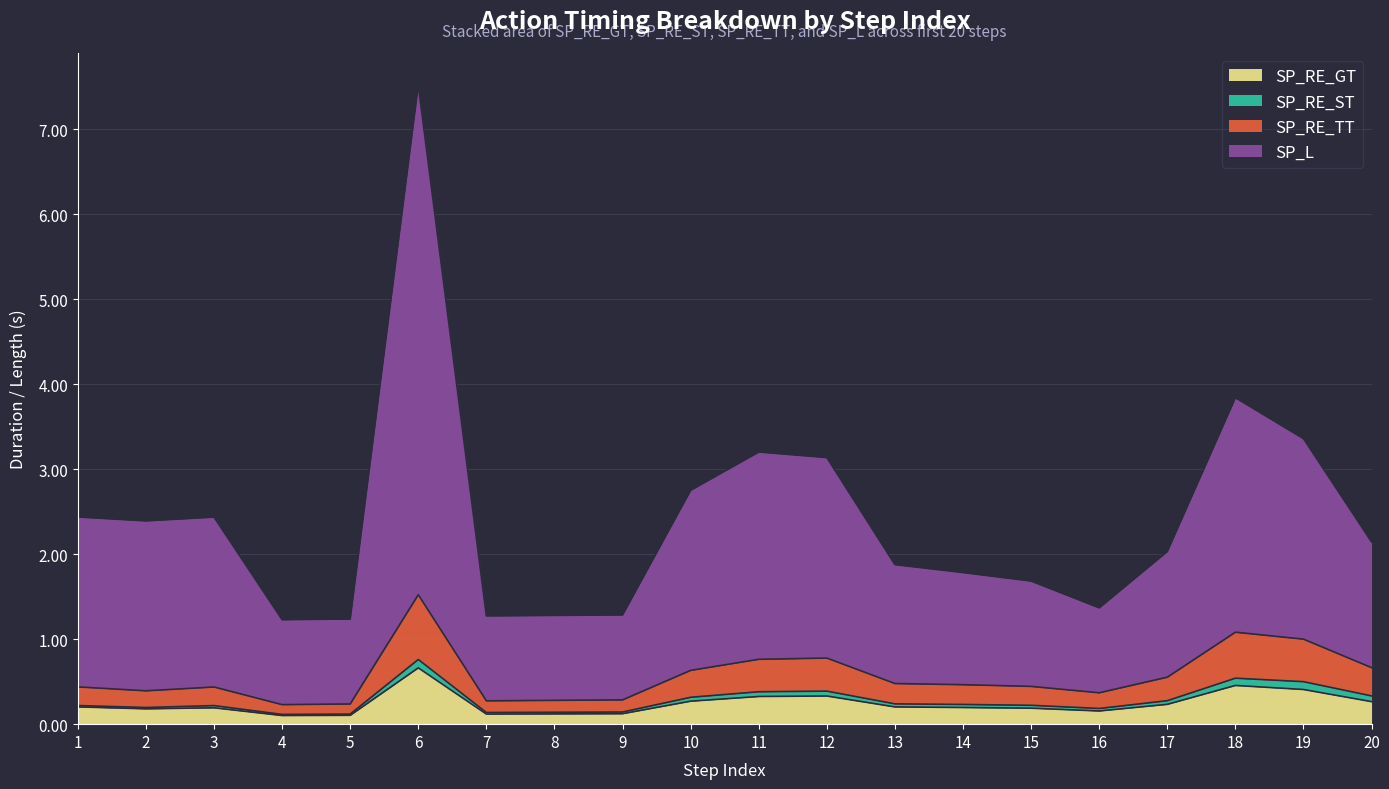

What is the highest value of the SP_RE_GT series?

0.7